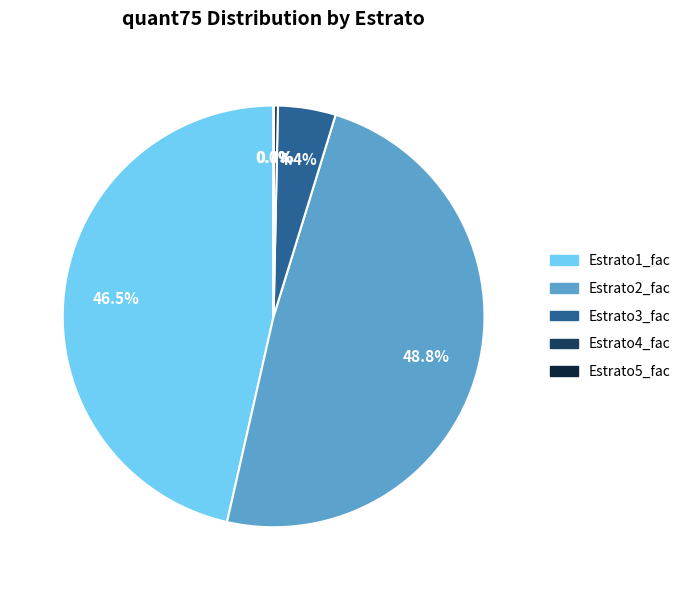

Is there a majority slice in this chart?

No